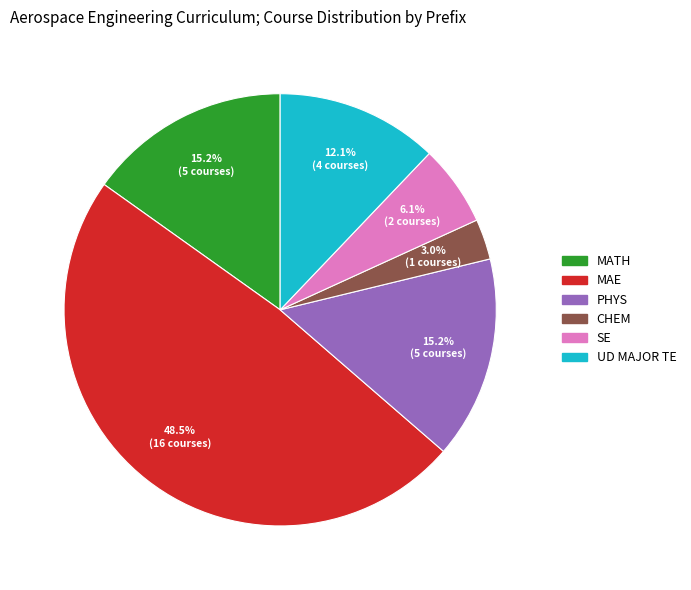

What is the largest slice in the pie chart?

MAE